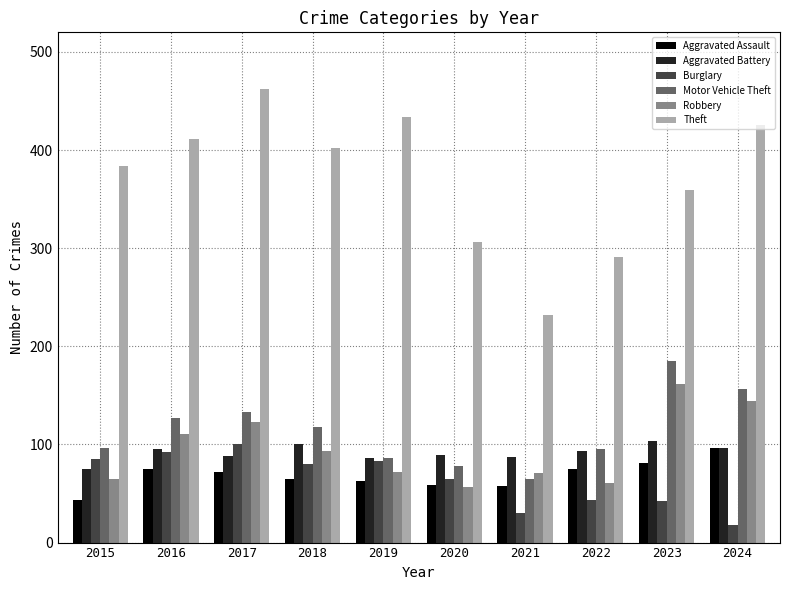

How many categories are shown in the chart?

10